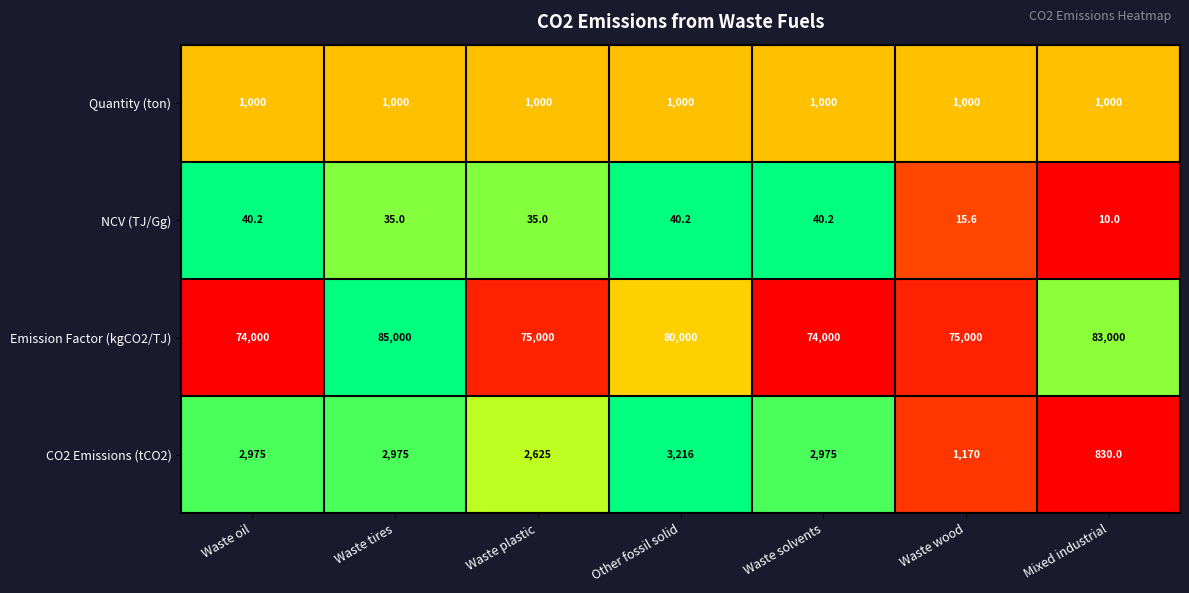

Rank the series at Waste plastic from lowest to highest value.

NCV (TJ/Gg), Quantity (ton), CO2 Emissions (tCO2), Emission Factor (kgCO2/TJ)